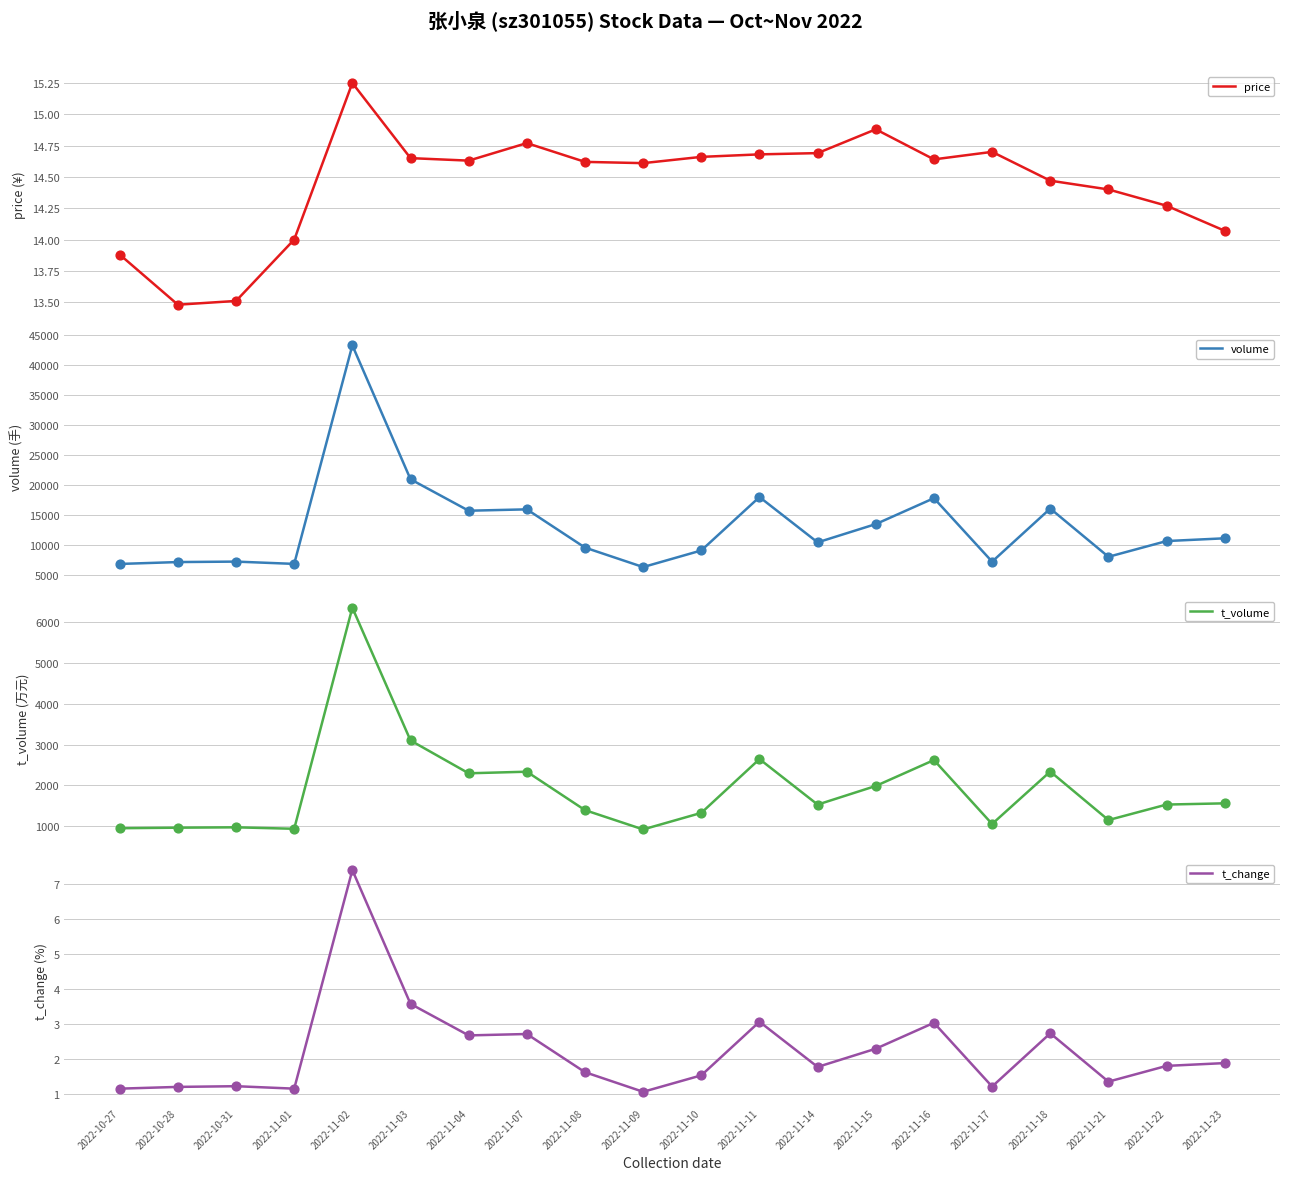

Which series contains the highest Y value?

volume